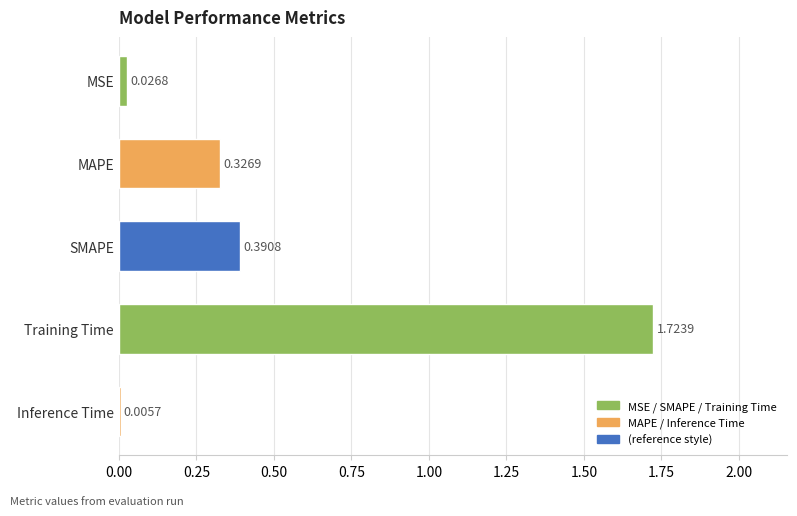

What is the sum of all values?

2.5